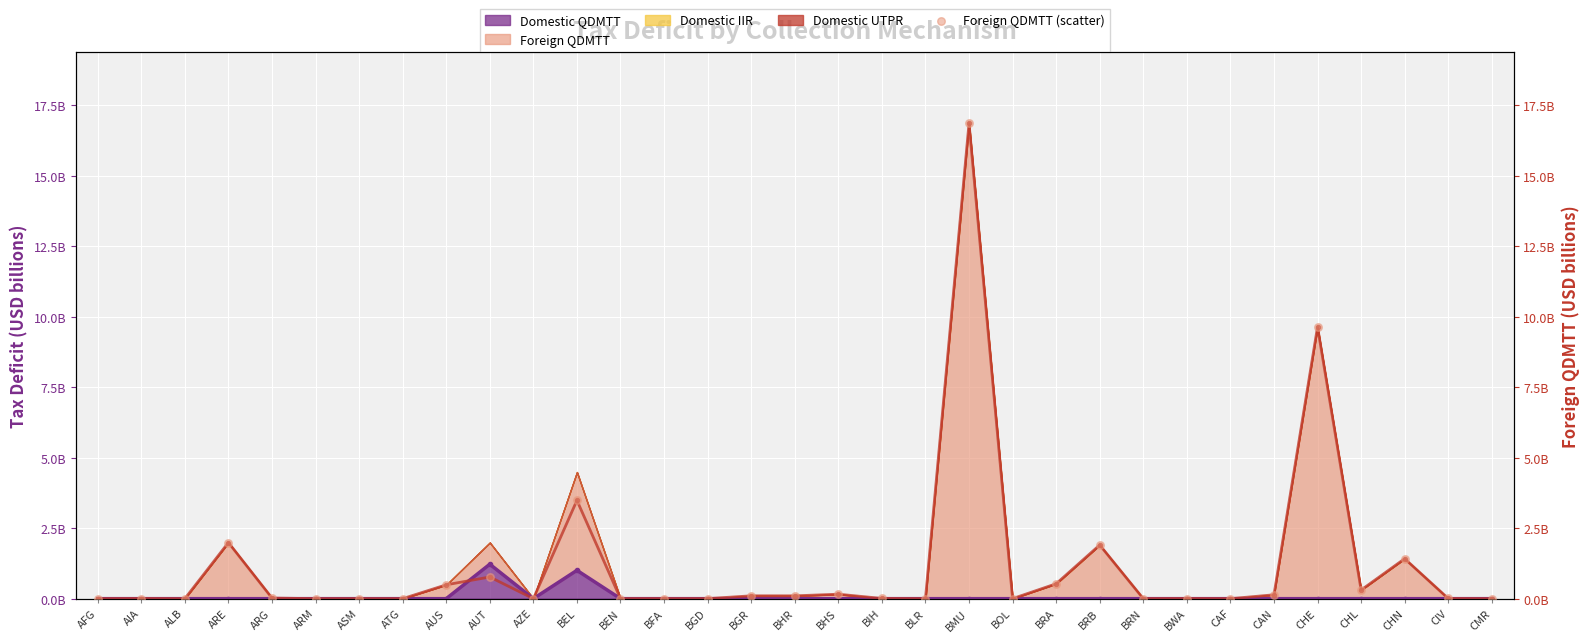

Between CMR and BRN, which is larger?

BRN